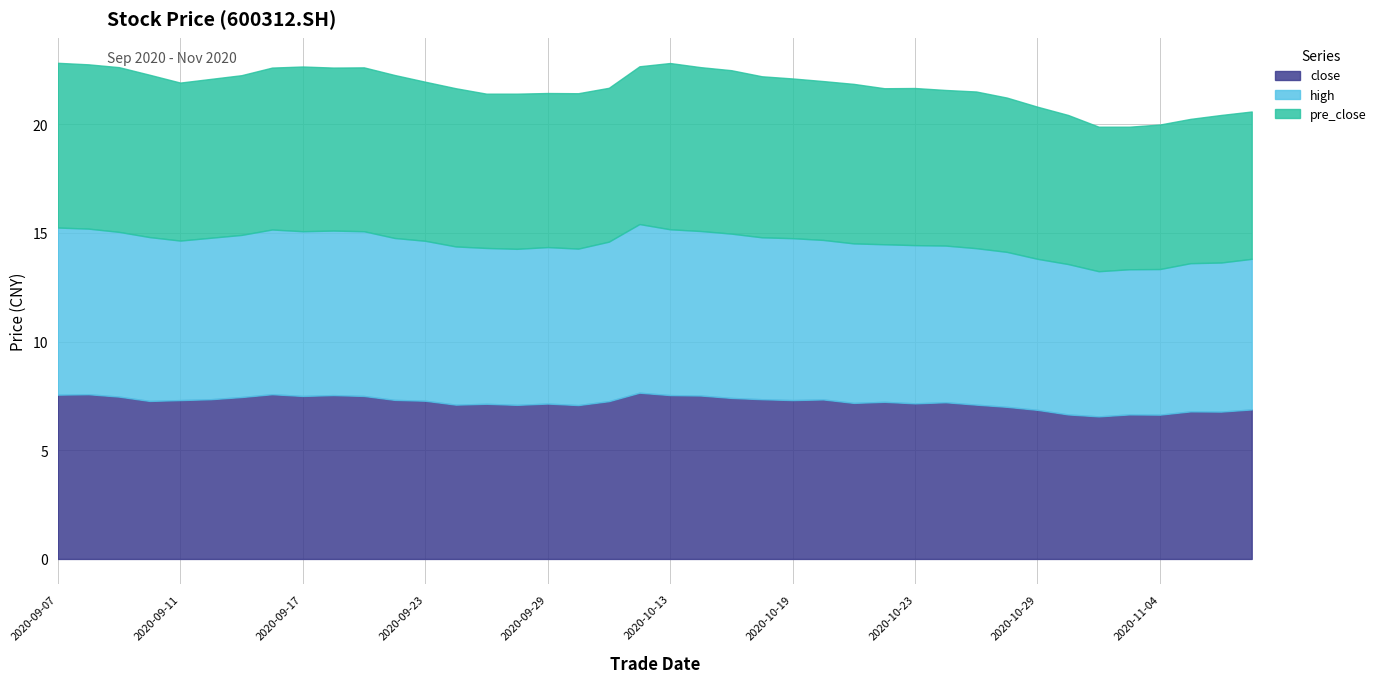

Which category has the lowest value across all series?

20201102